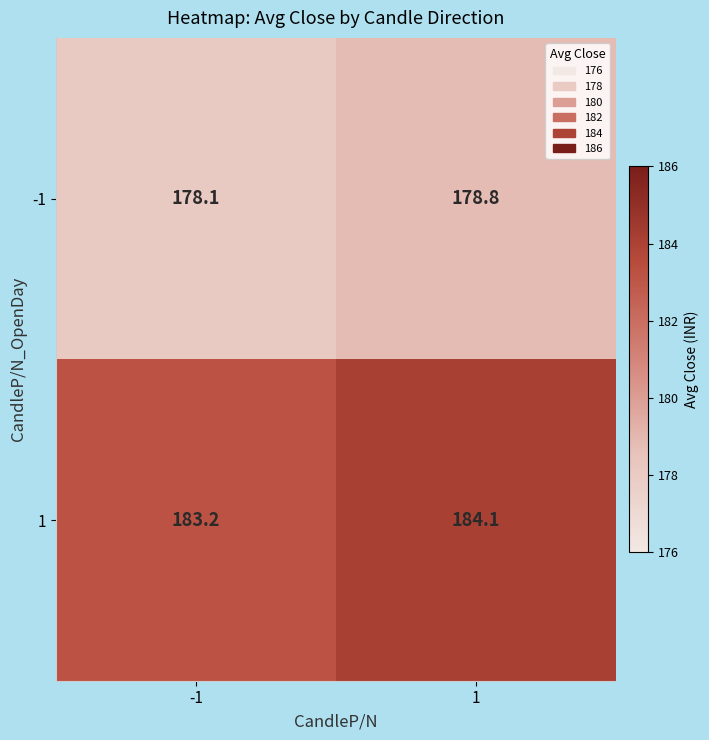

List the labels in order of 1 value, smallest first.

-1, 1